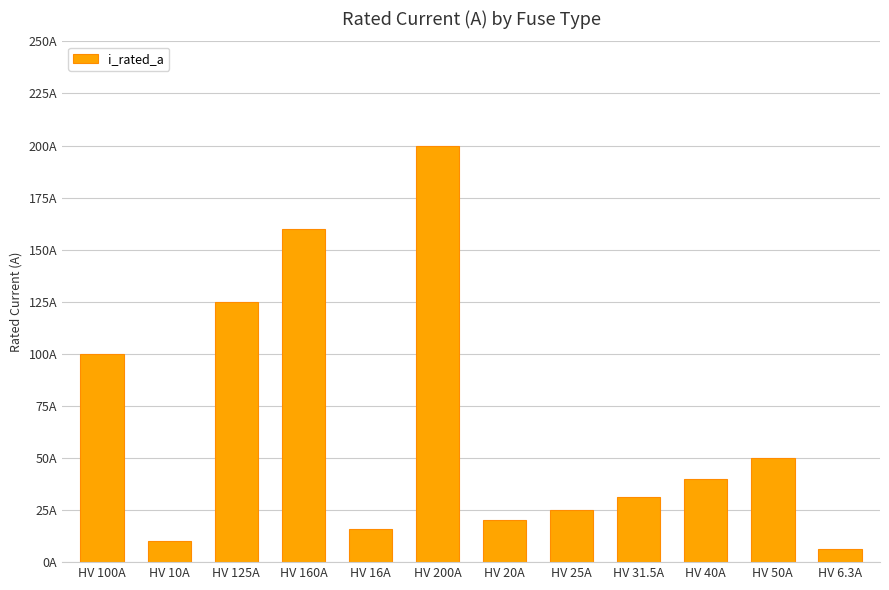

Reading left to right, extract all data points from this chart.

100.0	10.0	125.0	160.0	16.0	200.0	20.0	25.0	31.5	40.0	50.0	6.3